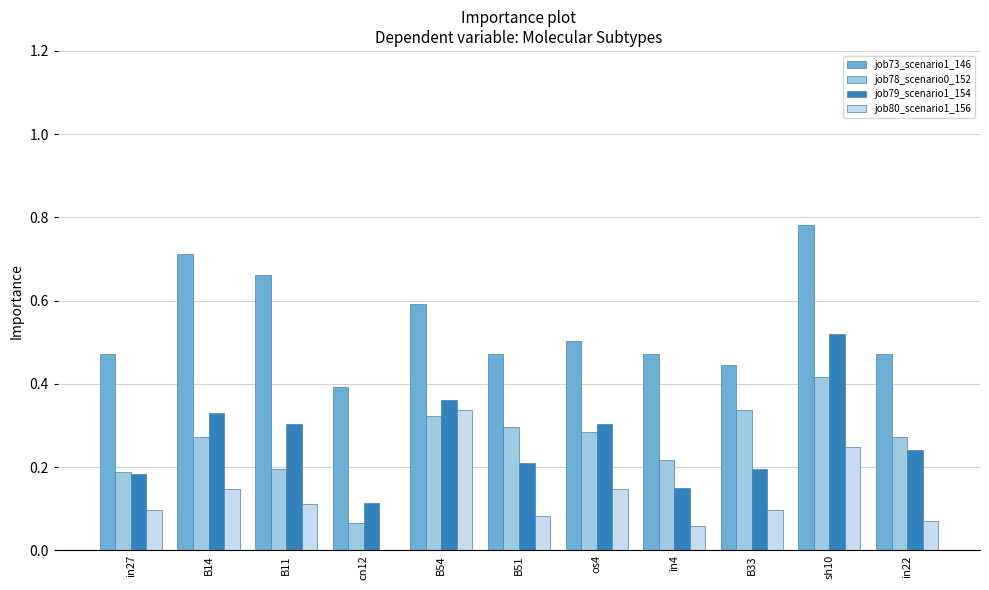

Which series changed the most between B14 and in22?

job73_scenario1_146